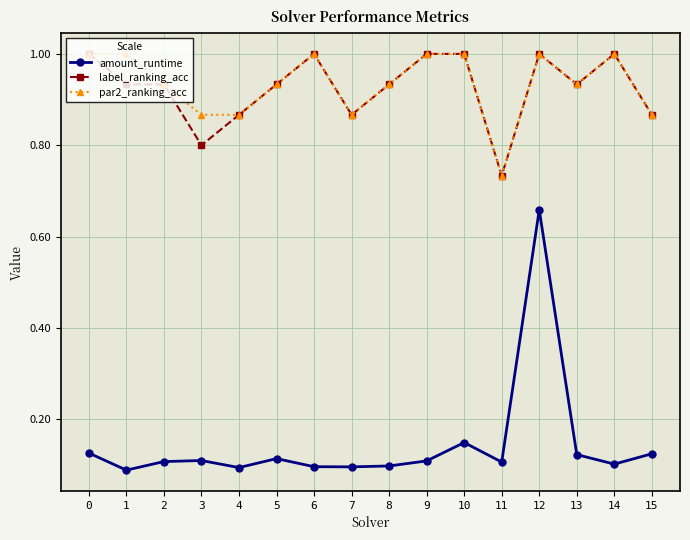

How many lines are shown in the chart?

3